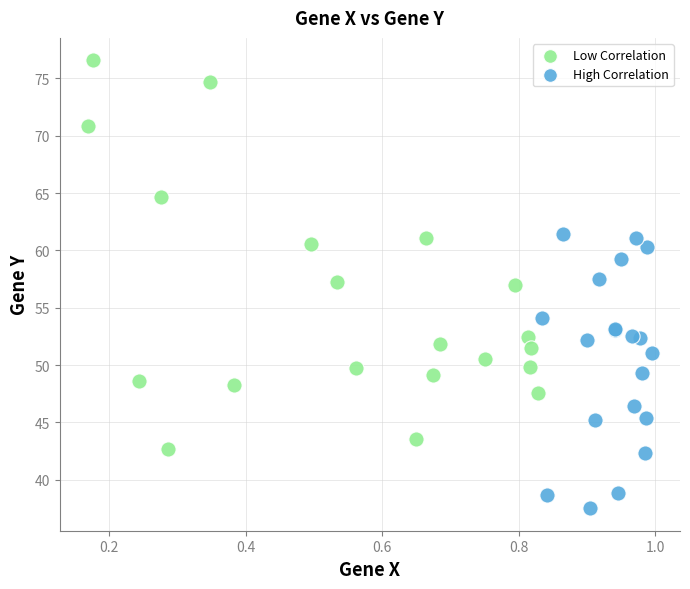

Which series reaches the maximum Y coordinate?

Low Correlation